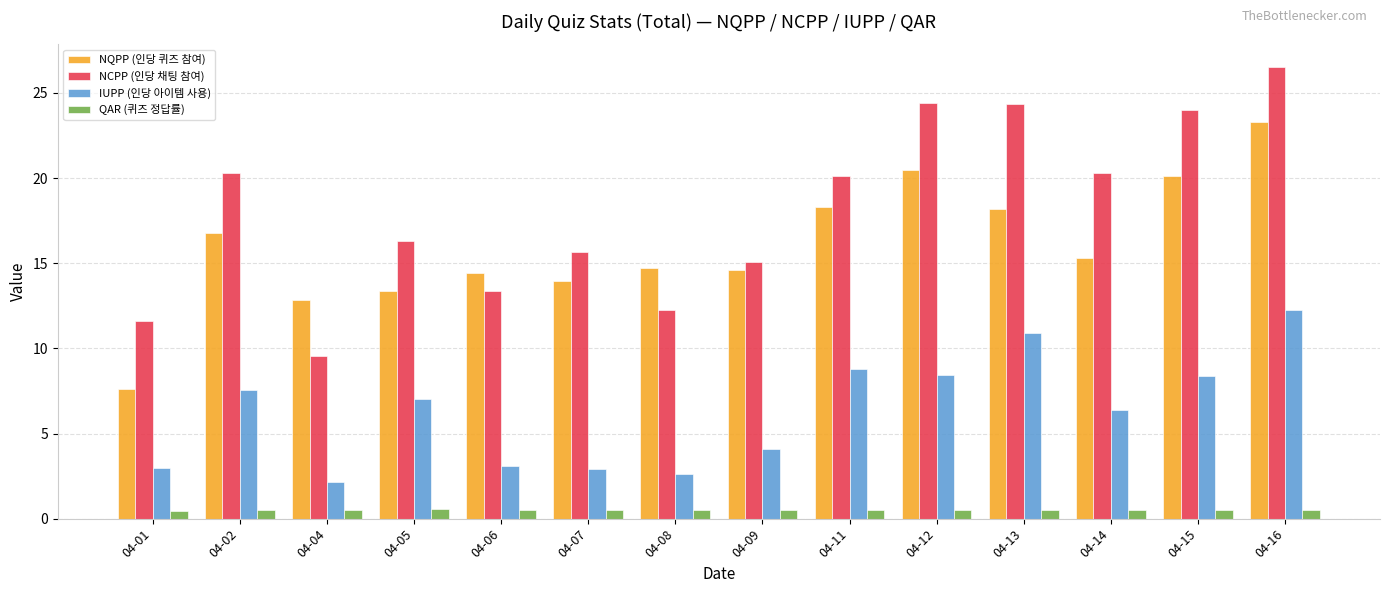

What is the sum of the IUPP (인당 아이템 사용) values at 04-15 and 04-13?

19.3